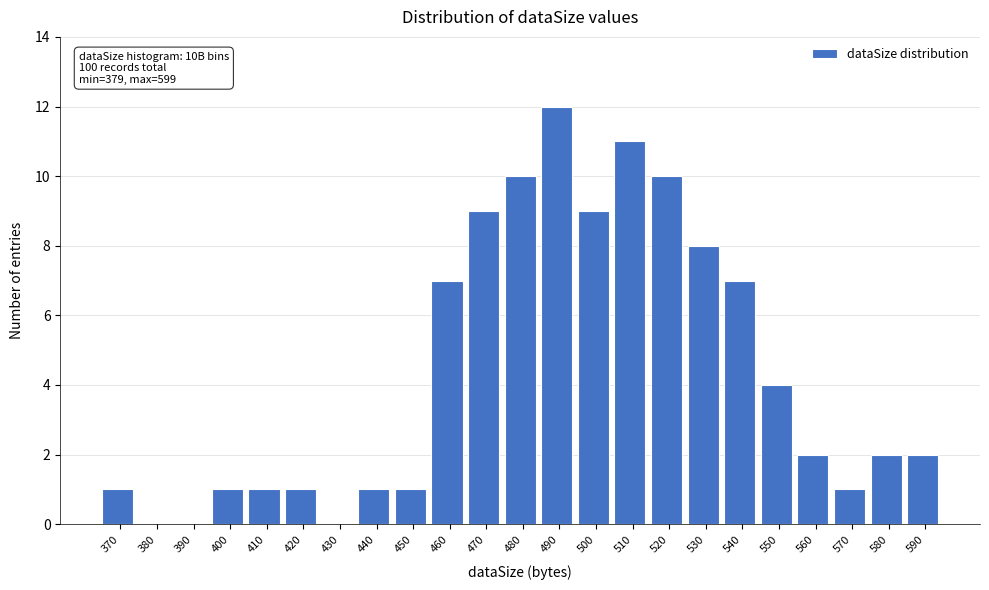

Reading left to right, what are all the values shown in this chart?

370=1	380=0	390=0	400=1	410=1	420=1	430=0	440=1	450=1	460=7	470=9	480=10	490=12	500=9	510=11	520=10	530=8	540=7	550=4	560=2	570=1	580=2	590=2